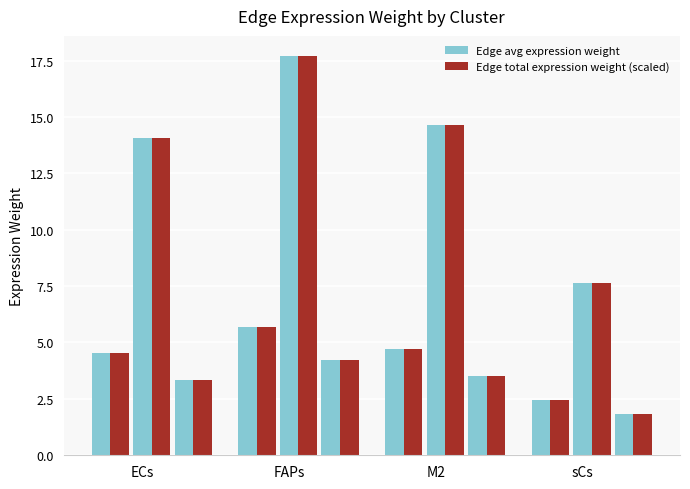

How many data points in Edge avg expression weight are above 4?

8